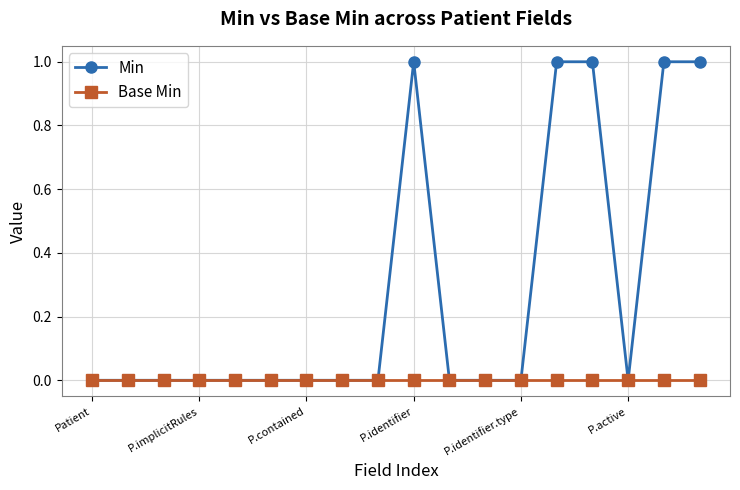

Which series has the largest total across all categories?

Min